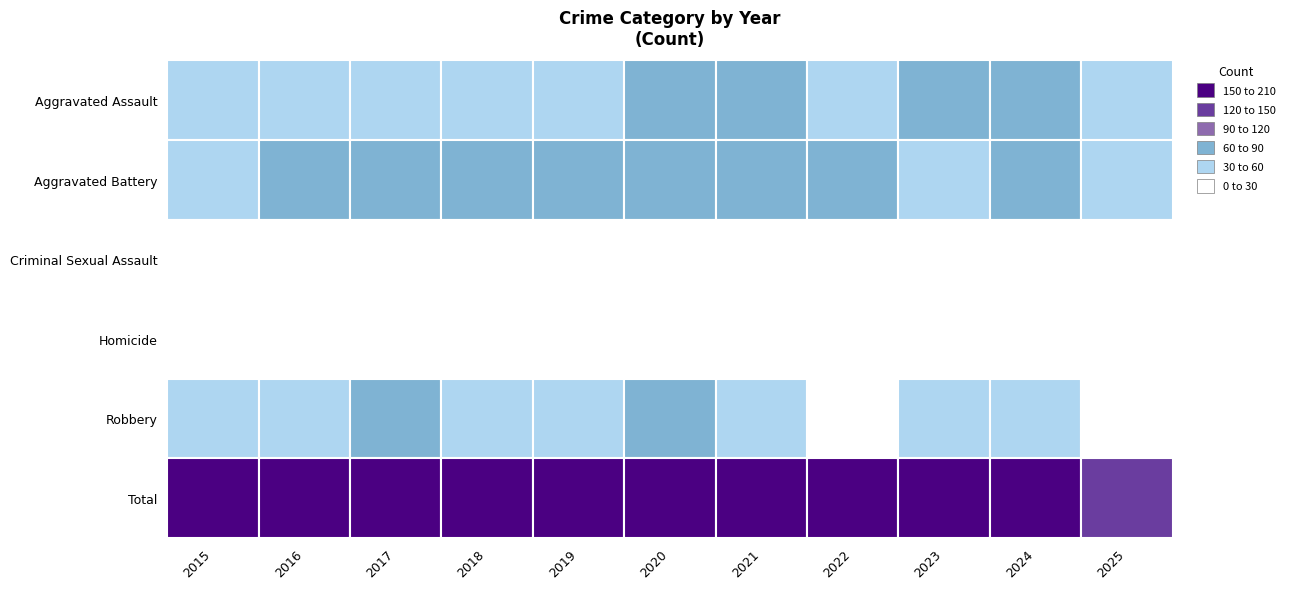

Reading left to right, list all the values displayed in this chart.

Aggravated Assault: 2015=41	2016=42	2017=42	2018=58	2019=59	2020=62	2021=64	2022=58	2023=69	2024=65	2025=51
Aggravated Battery: 2015=53	2016=68	2017=65	2018=62	2019=75	2020=68	2021=87	2022=66	2023=56	2024=70	2025=38
Criminal Sexual Assault: 2015=7	2016=13	2017=18	2018=11	2019=15	2020=9	2021=6	2022=7	2023=8	2024=9	2025=8
Homicide: 2015=4	2016=1	2017=3	2018=10	2019=1	2020=5	2021=16	2022=12	2023=6	2024=7	2025=5
Robbery: 2015=51	2016=56	2017=72	2018=52	2019=32	2020=63	2021=33	2022=28	2023=46	2024=47	2025=26
Total: 2015=156	2016=180	2017=200	2018=193	2019=182	2020=207	2021=206	2022=171	2023=185	2024=198	2025=128